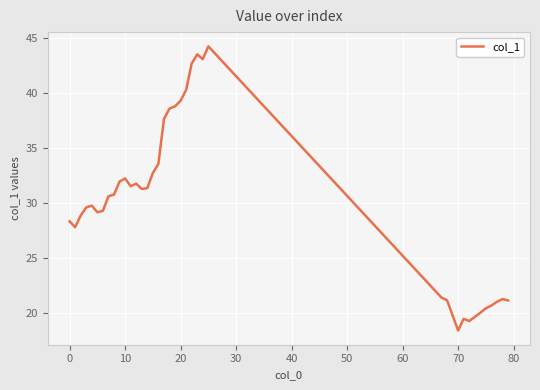

What is the difference between the maximum and minimum values?

25.8